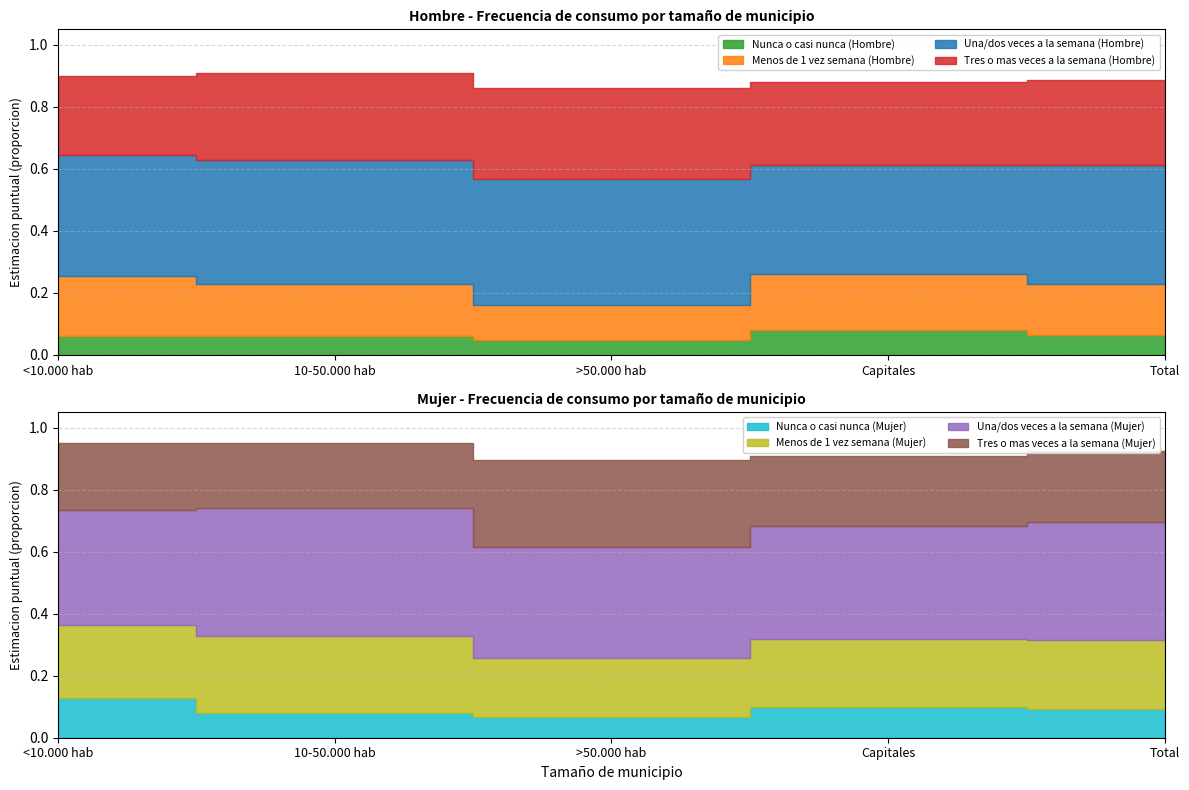

How many interior local valleys does the Menos de 1 vez semana (Hombre) series have?

1